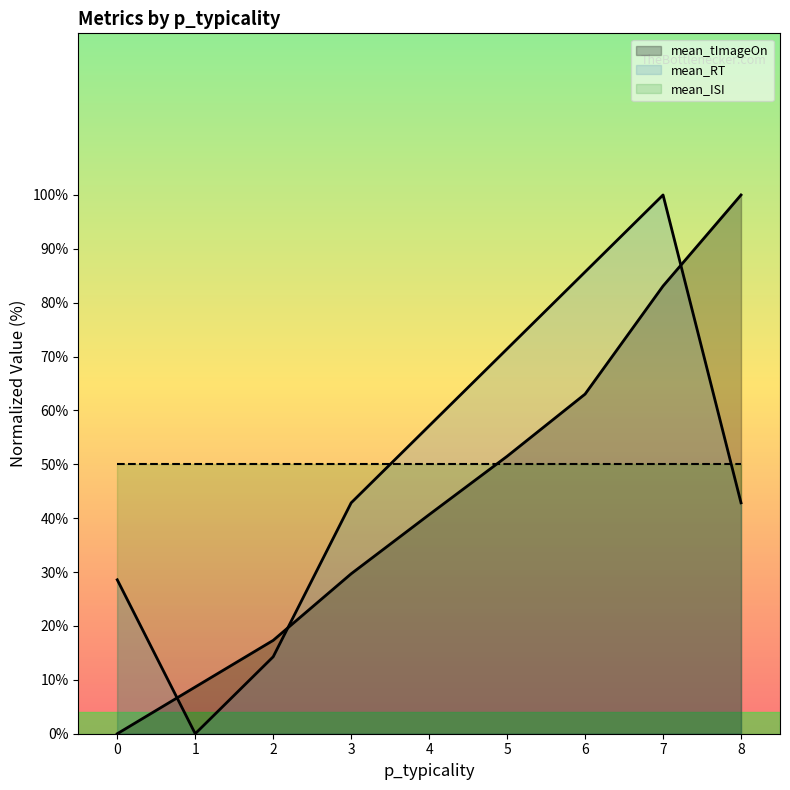

What is the value of the mean_RT point at the 1st from the left?

28.6